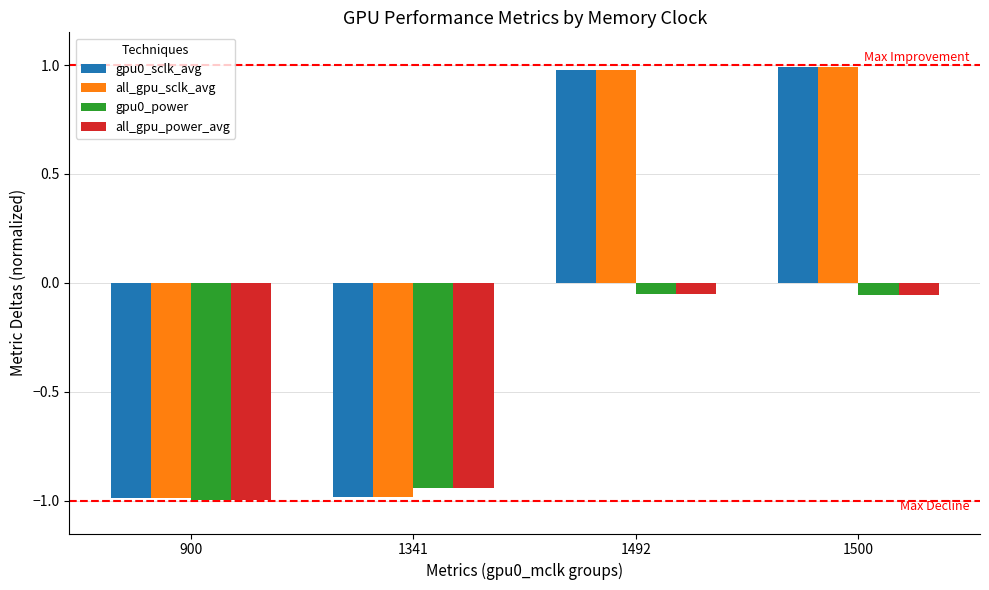

True or false: gpu0_sclk_avg has a value of 1.5 at 1500.

False